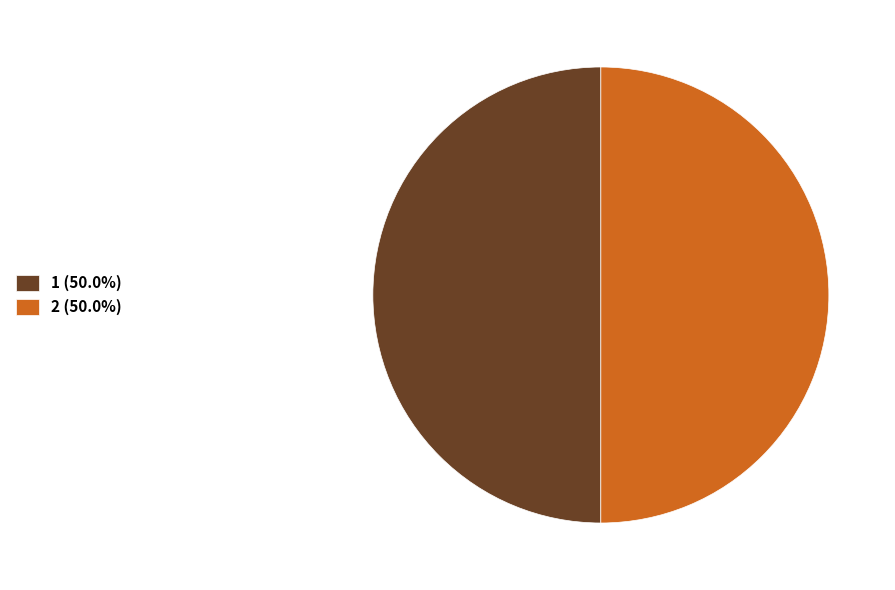

What is the ratio of the value at 2 (50.0%) to the value at 1 (50.0%)?

1.0